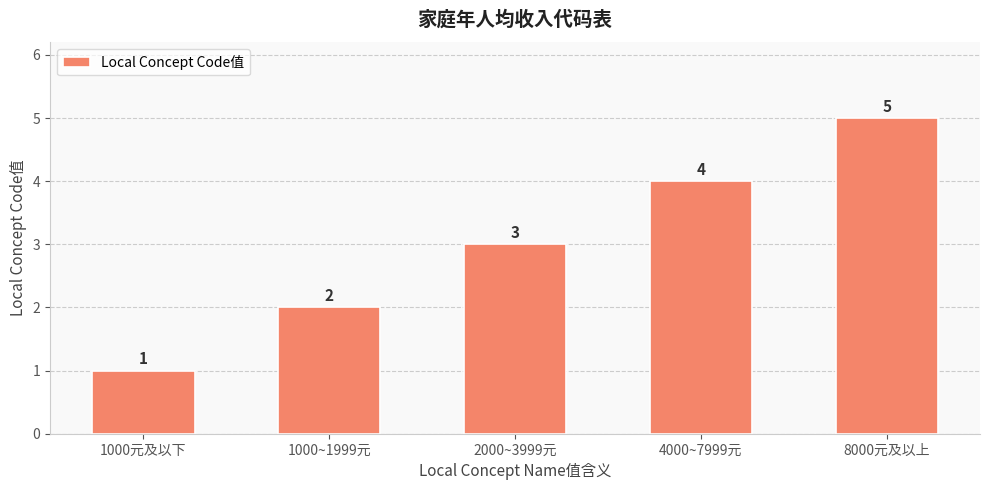

Read the value at 4000~7999元.

4